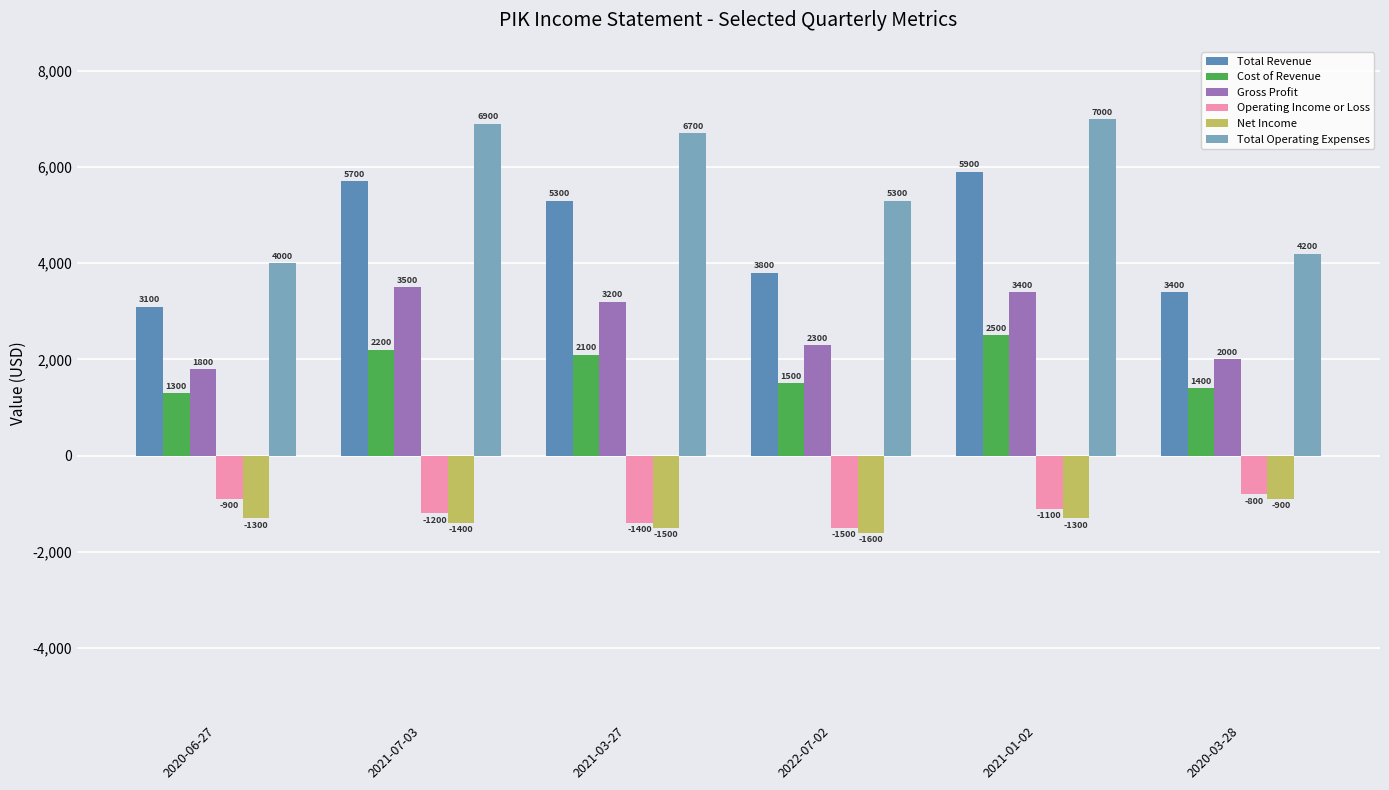

How many groups of bars are there?

6